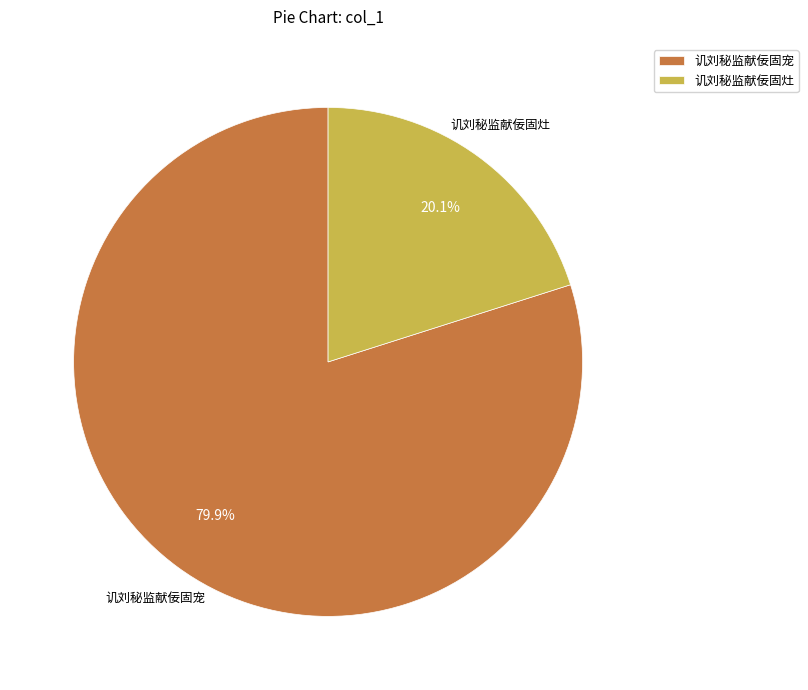

Between 讥刘秘监献佞固宠 and 讥刘秘监献佞固灶, which is larger?

讥刘秘监献佞固宠